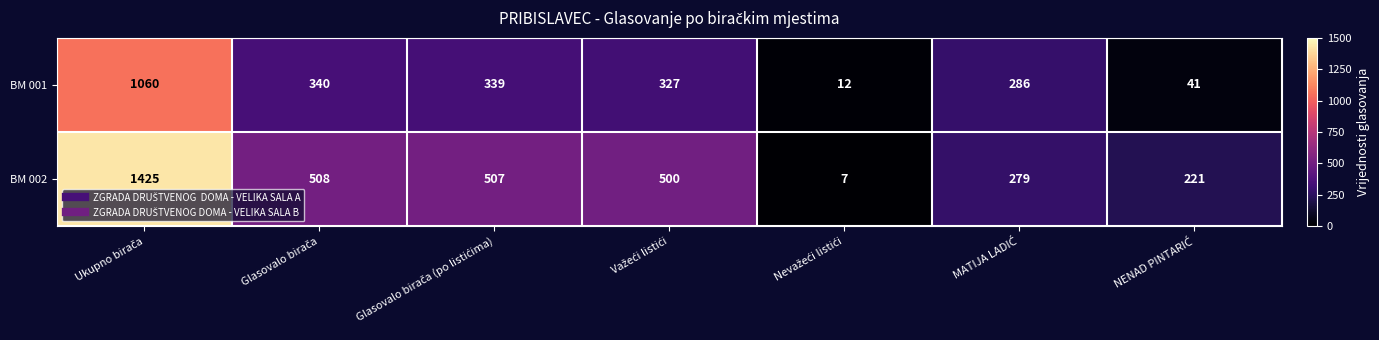

Rank the series by their average value, from lowest to highest.

BM 001, BM 002